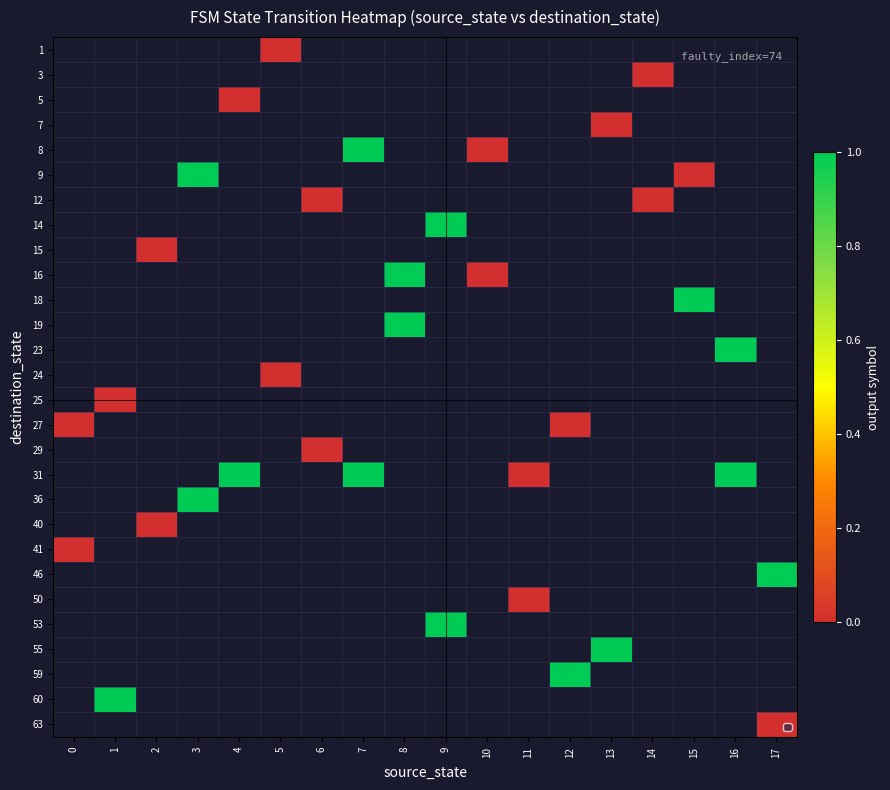

Count the number of categories in the chart.

18